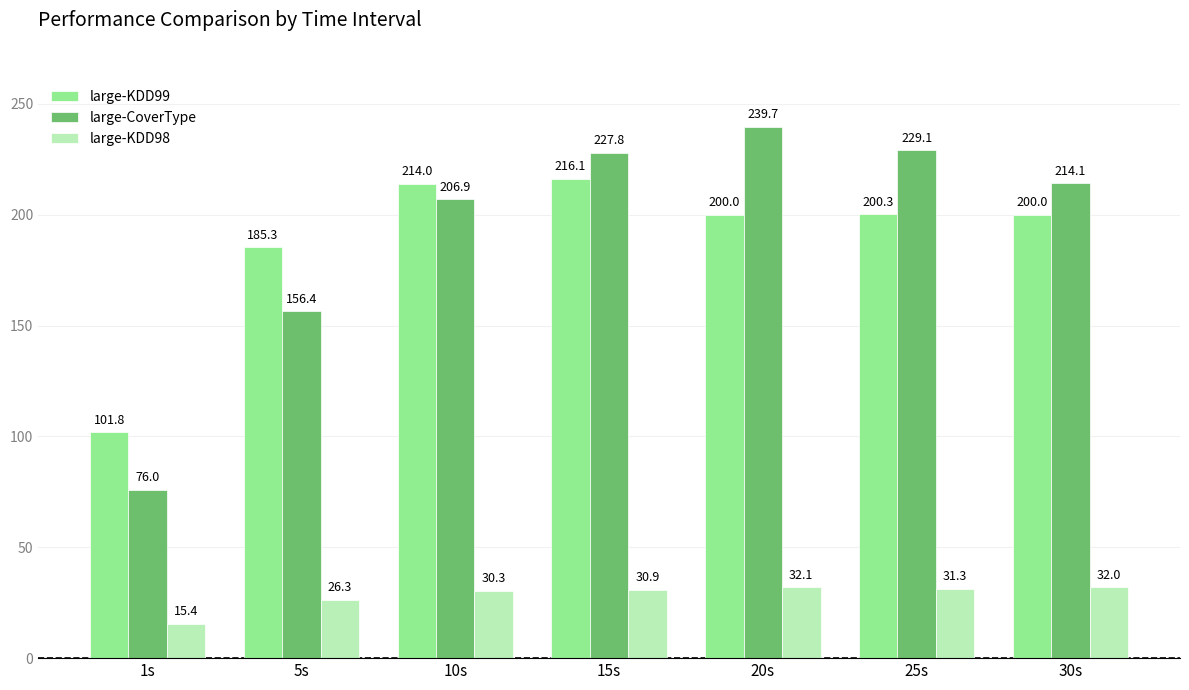

True or false: large-KDD98 has a value of 26.3 at 5s.

True